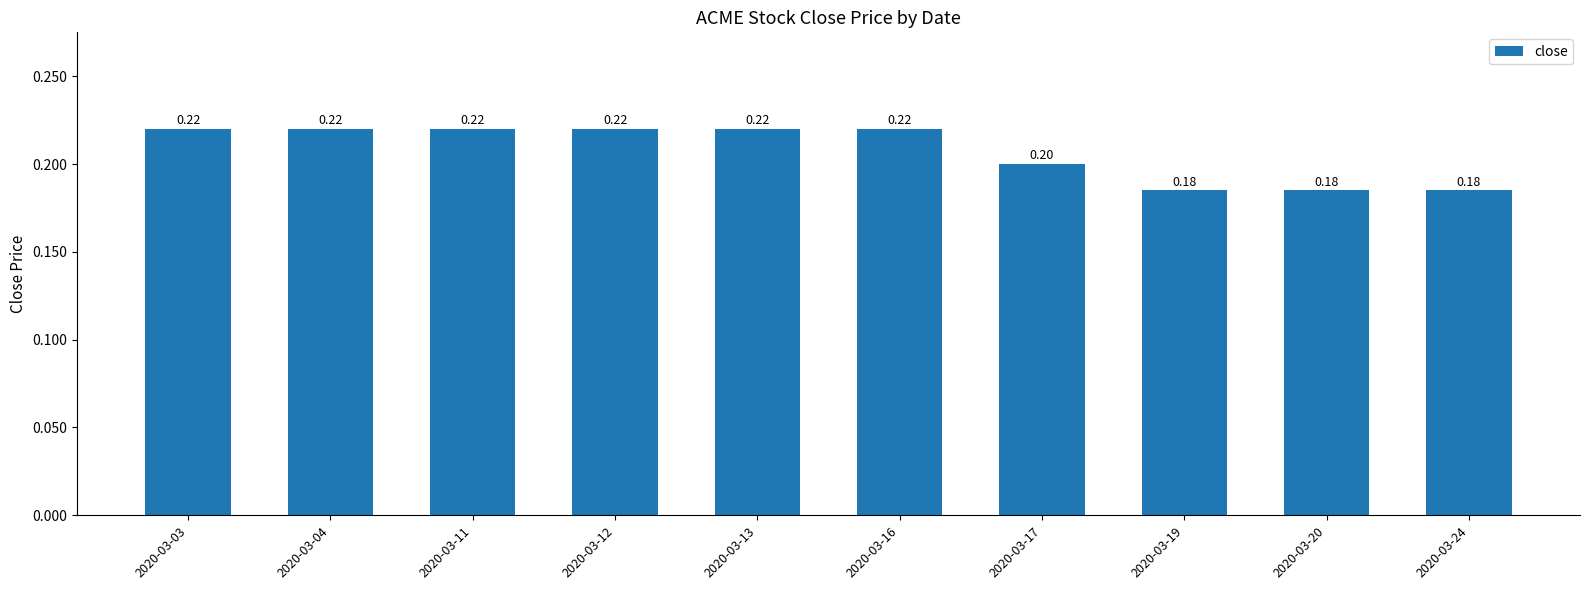

True or false: the data shows 0.2 at 2020-03-11.

True